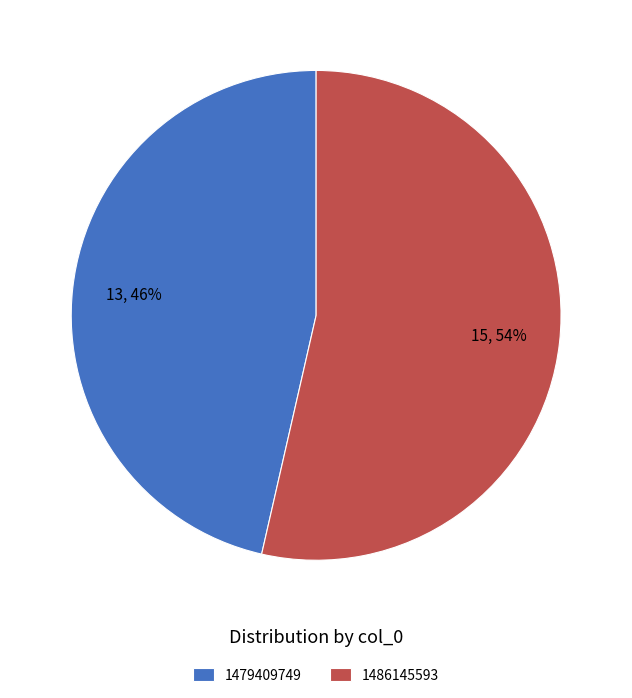

To the nearest percent, what is the combined percentage of 1486145593 and 1479409749?

100%